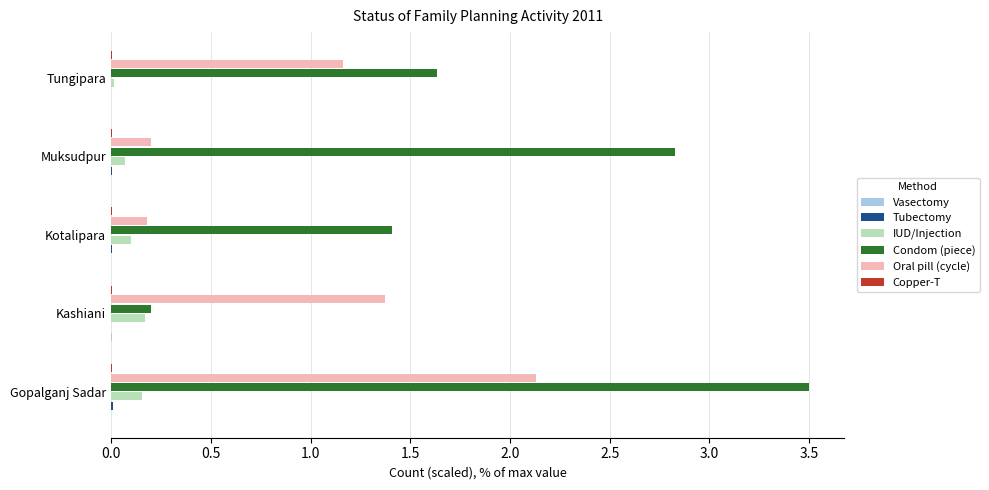

What is the greatest value displayed?

3.5